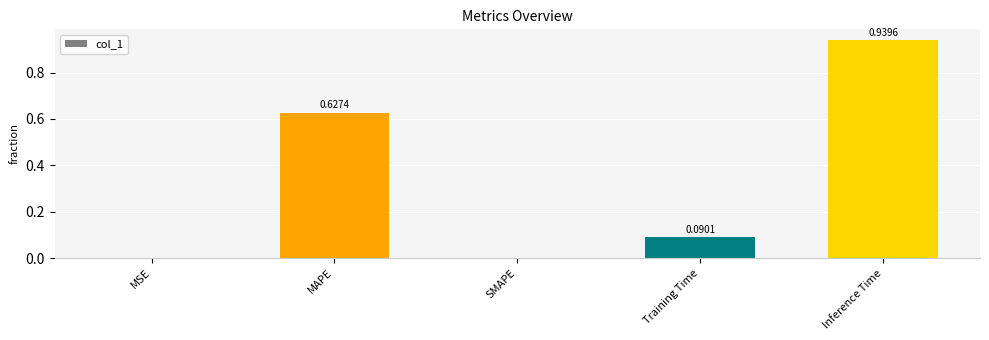

Which label corresponds to the largest value in the chart?

Inference Time